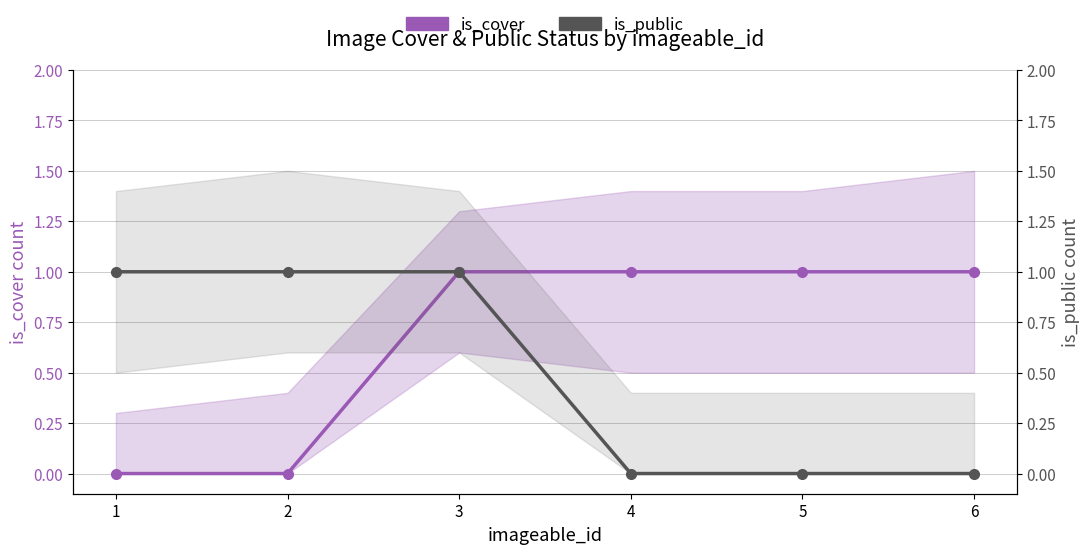

What is the average value of the is_cover (per imageable_id) series?

1